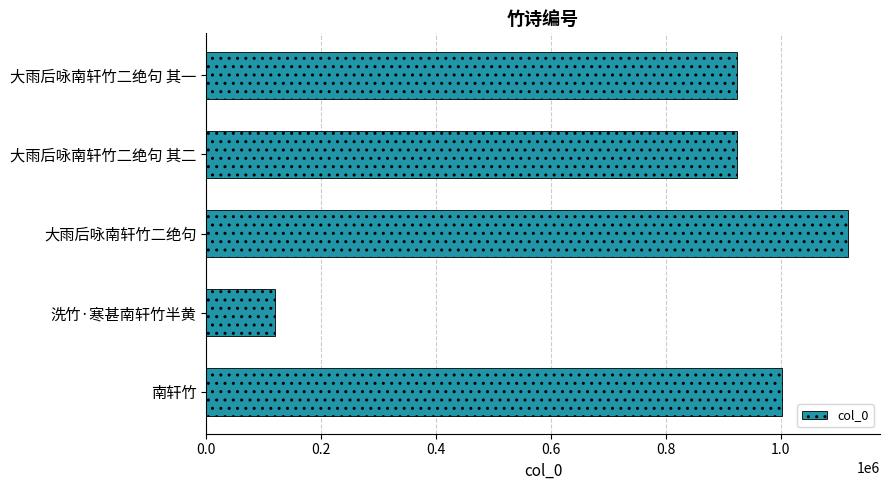

How many bars are there in total?

5